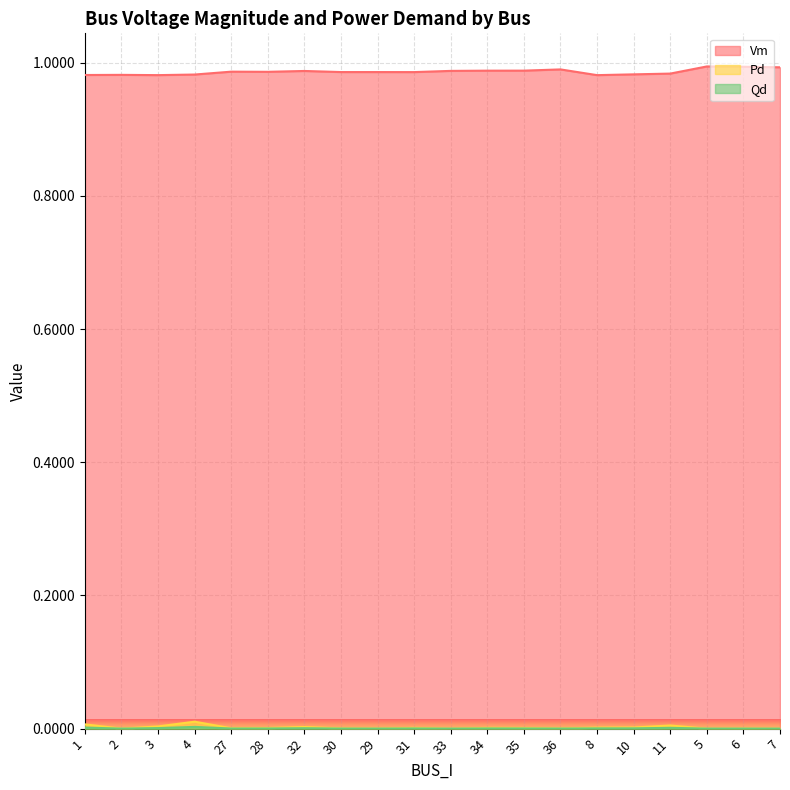

What are all the series names shown in the legend?

Vm, Pd, Qd